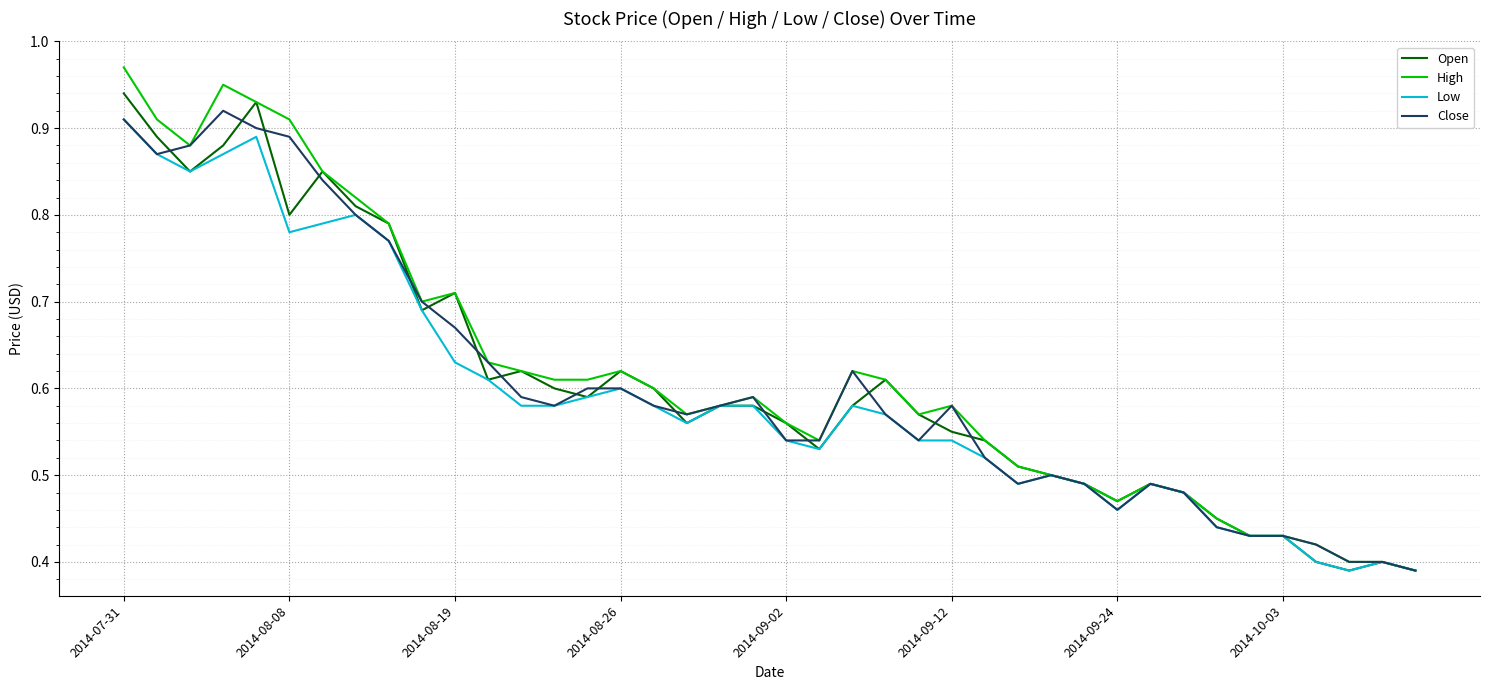

Does the chart display data point markers on the line(s)?

No